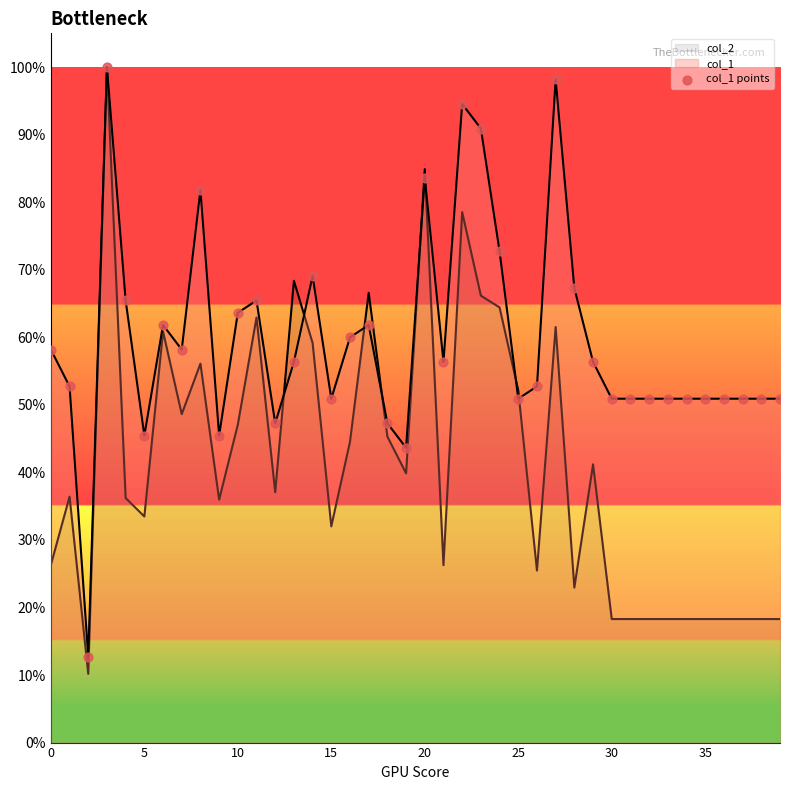

Between 36 and 38, which is larger?

36